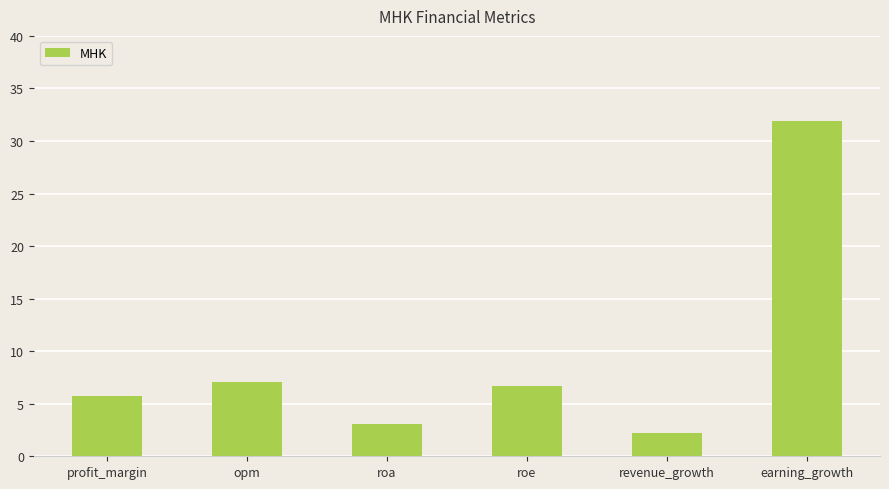

What is the ratio of the value at opm to the value at revenue_growth?

3.2